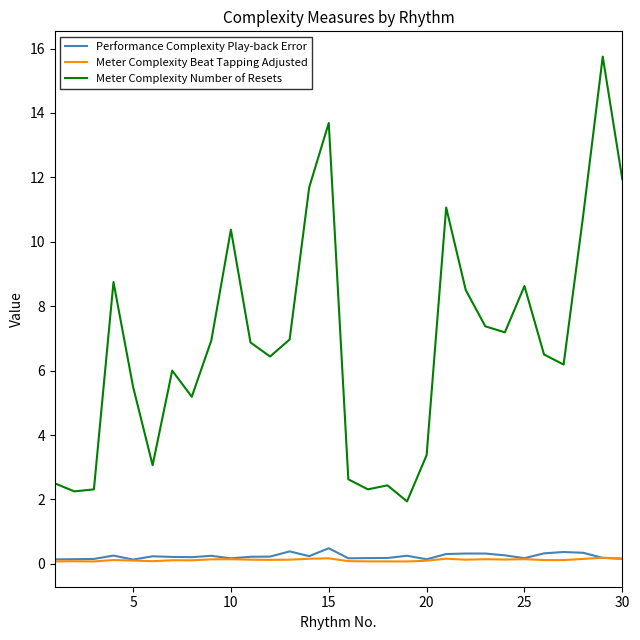

Does the chart display data point markers on the line(s)?

No